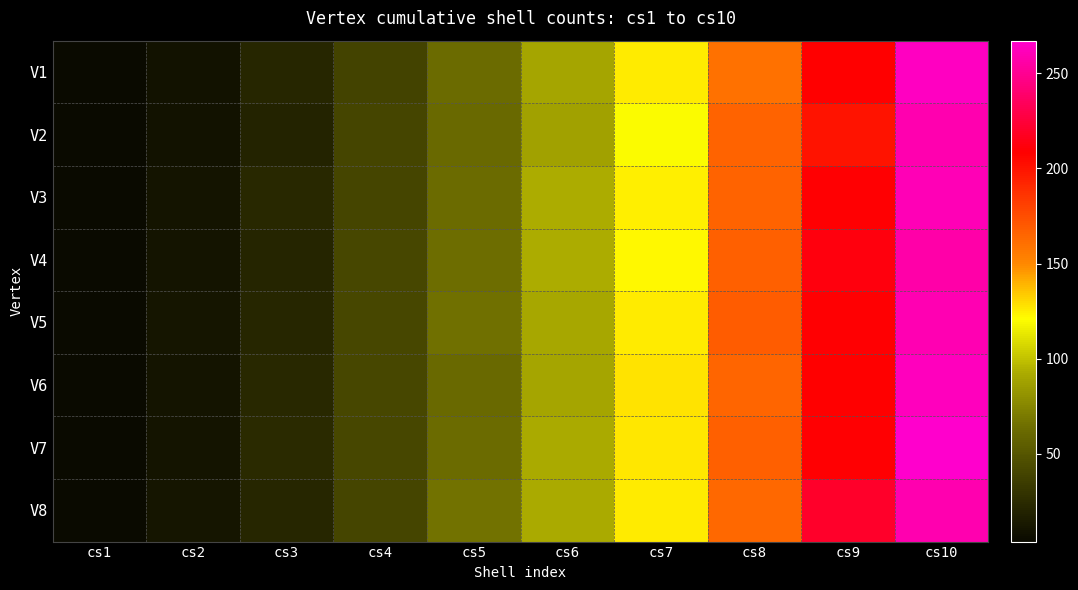

Reading left to right, transcribe all the data shown in this chart.

V1: cs1=4	cs2=10	cs3=22	cs4=39	cs5=63	cs6=90	cs7=126	cs8=160	cs9=208	cs10=263
V2: cs1=4	cs2=10	cs3=20	cs4=40	cs5=62	cs6=88	cs7=120	cs8=166	cs9=200	cs10=258
V3: cs1=4	cs2=11	cs3=23	cs4=40	cs5=63	cs6=93	cs7=125	cs8=166	cs9=209	cs10=260
V4: cs1=4	cs2=11	cs3=21	cs4=41	cs5=64	cs6=93	cs7=123	cs8=167	cs9=212	cs10=256
V5: cs1=4	cs2=12	cs3=22	cs4=41	cs5=65	cs6=91	cs7=126	cs8=169	cs9=209	cs10=259
V6: cs1=4	cs2=11	cs3=23	cs4=41	cs5=62	cs6=90	cs7=128	cs8=165	cs9=208	cs10=262
V7: cs1=4	cs2=11	cs3=24	cs4=41	cs5=63	cs6=92	cs7=127	cs8=167	cs9=209	cs10=267
V8: cs1=4	cs2=12	cs3=22	cs4=40	cs5=66	cs6=92	cs7=126	cs8=164	cs9=220	cs10=258